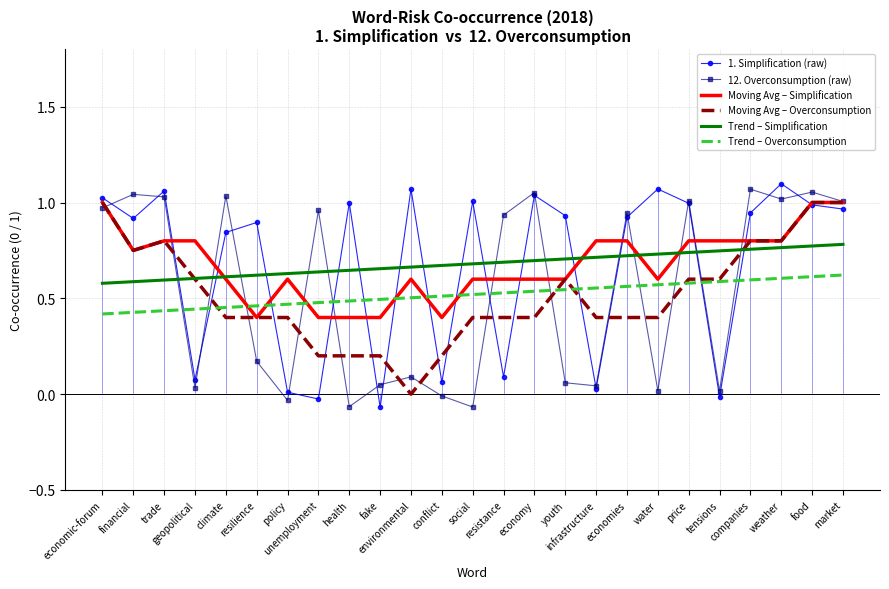

Where is 1. Simplification (raw) nearest to the value 0?

policy